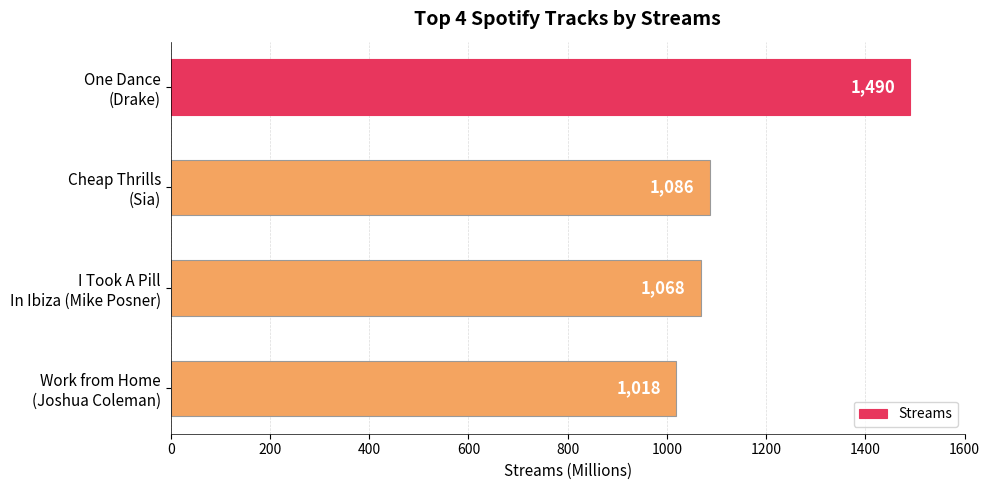

What is the maximum value shown in the chart?

1490